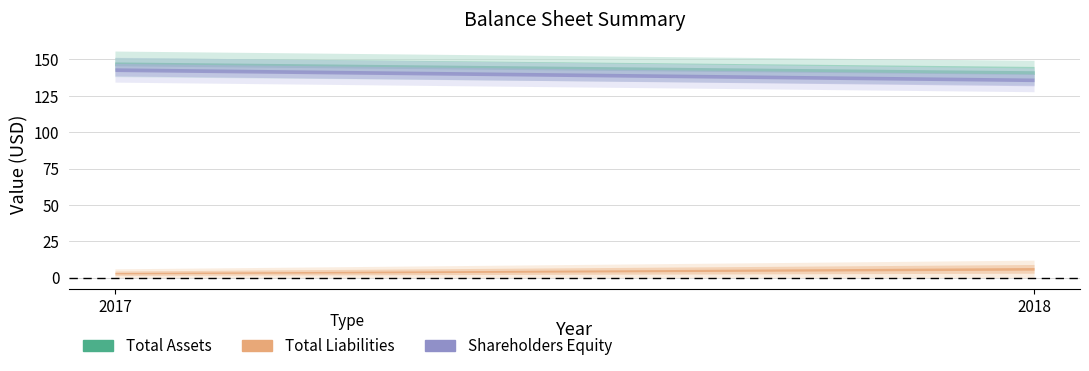

What is the maximum value shown in the chart?

147